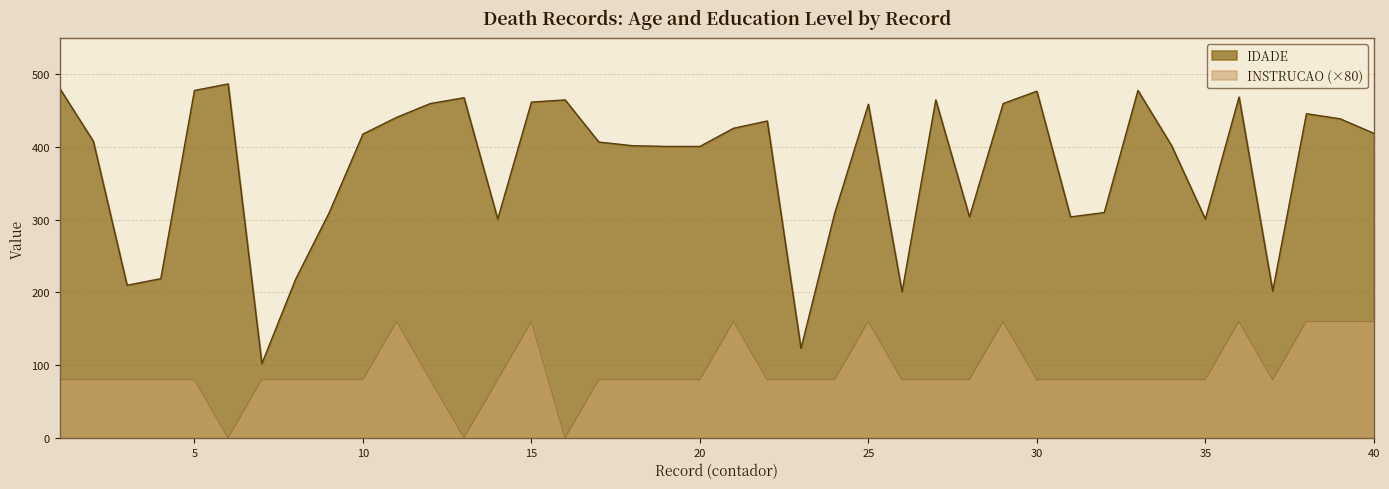

True or false: INSTRUCAO has a value of 50 at 13.

False